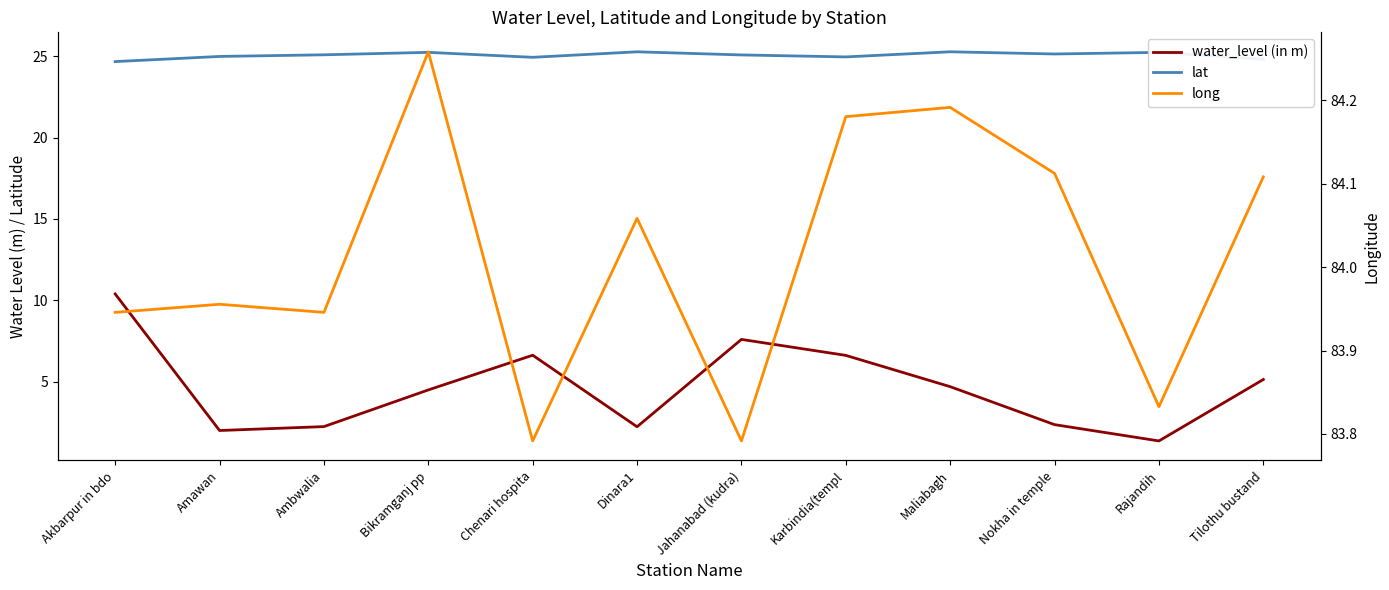

What position from the left is Tilothu bustand?

12